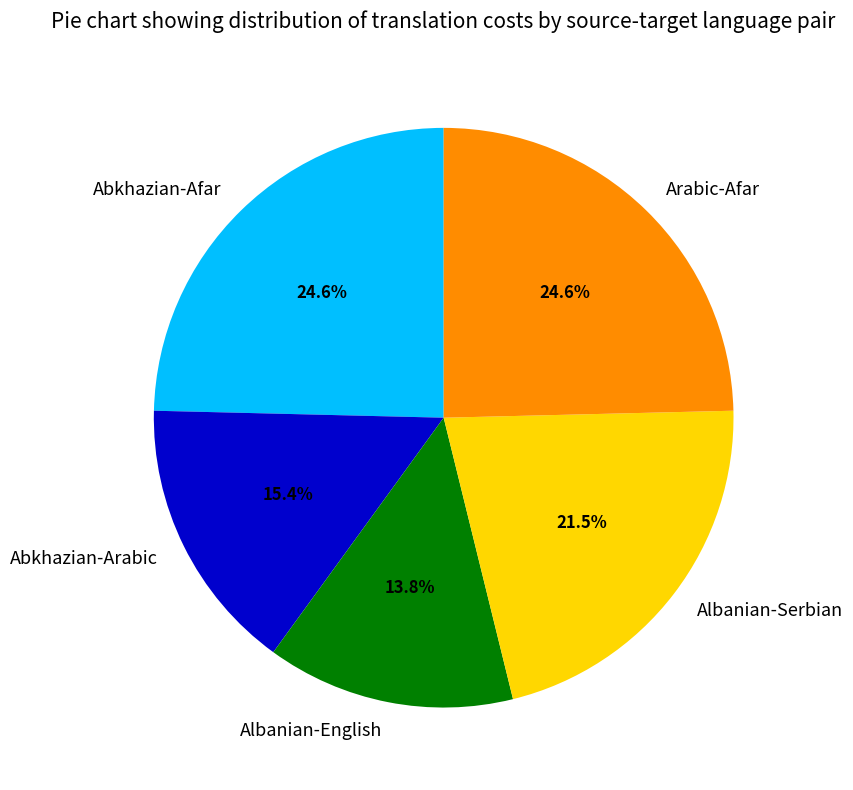

Which category has the smallest portion of the pie?

Albanian-English